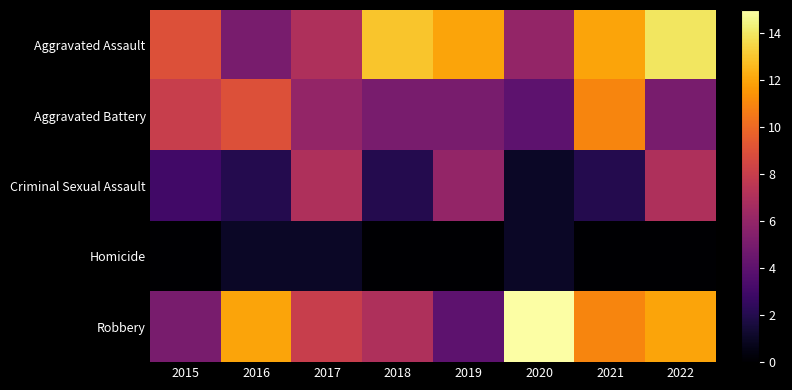

Rank the series at 2015 from lowest to highest value.

Homicide, Criminal Sexual Assault, Robbery, Aggravated Battery, Aggravated Assault